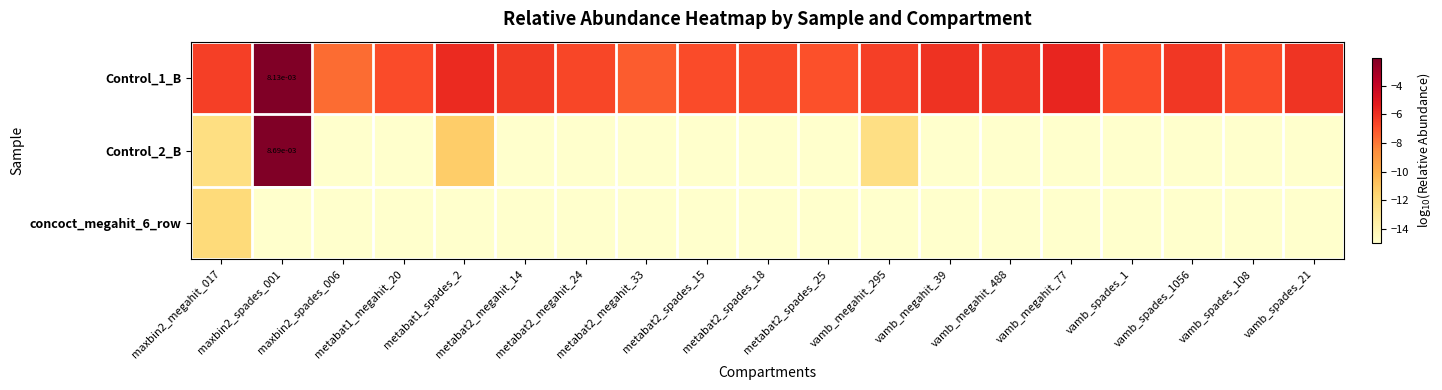

Is the value of Control_1_B at vamb_megahit_295 greater than the value of Control_2_B at vamb_megahit_488?

Yes